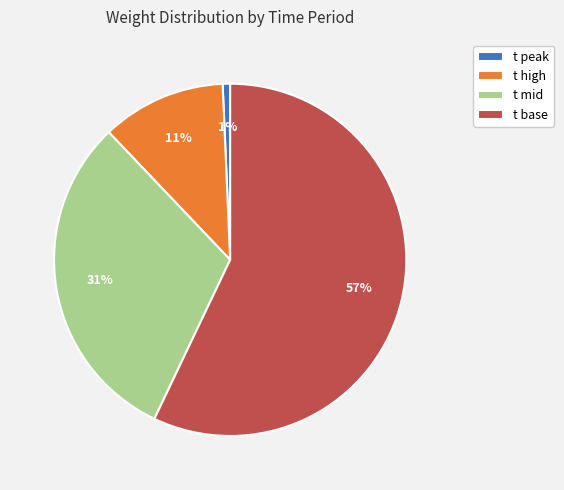

The t high slice represents 1% of the pie. True or false?

False